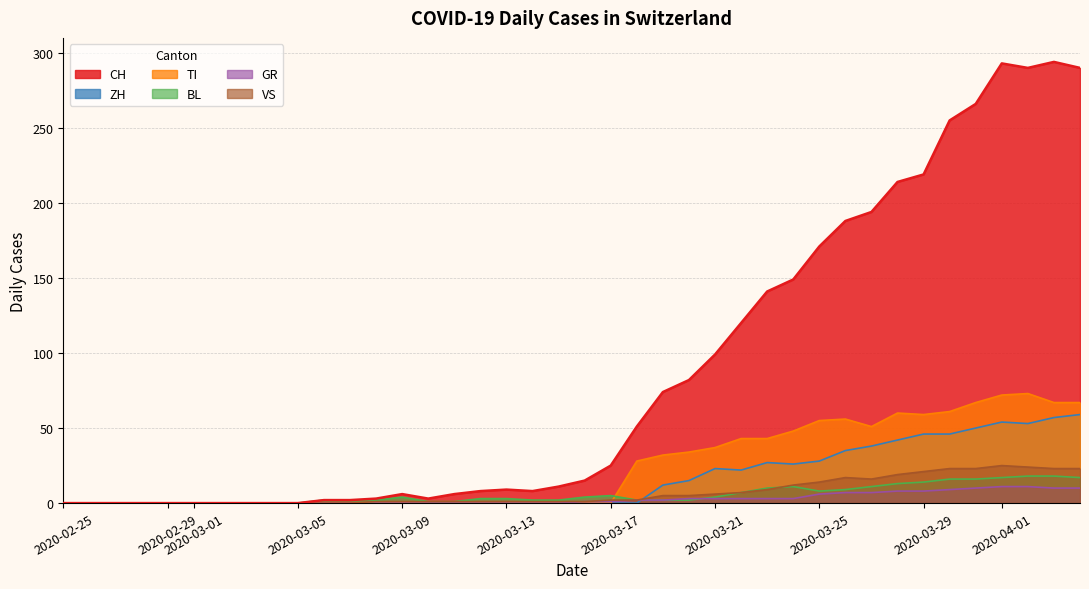

How many lines are shown in the chart?

6